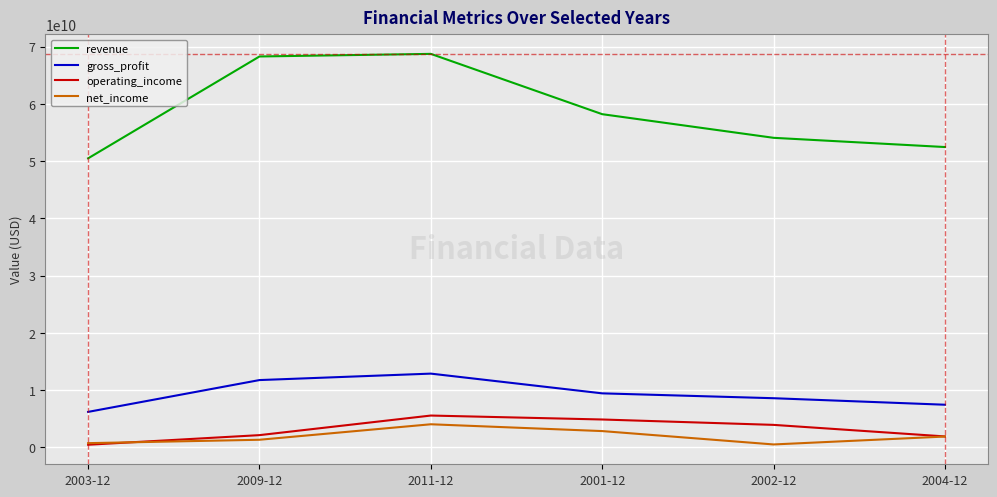

What is the greatest value displayed?

68735000000